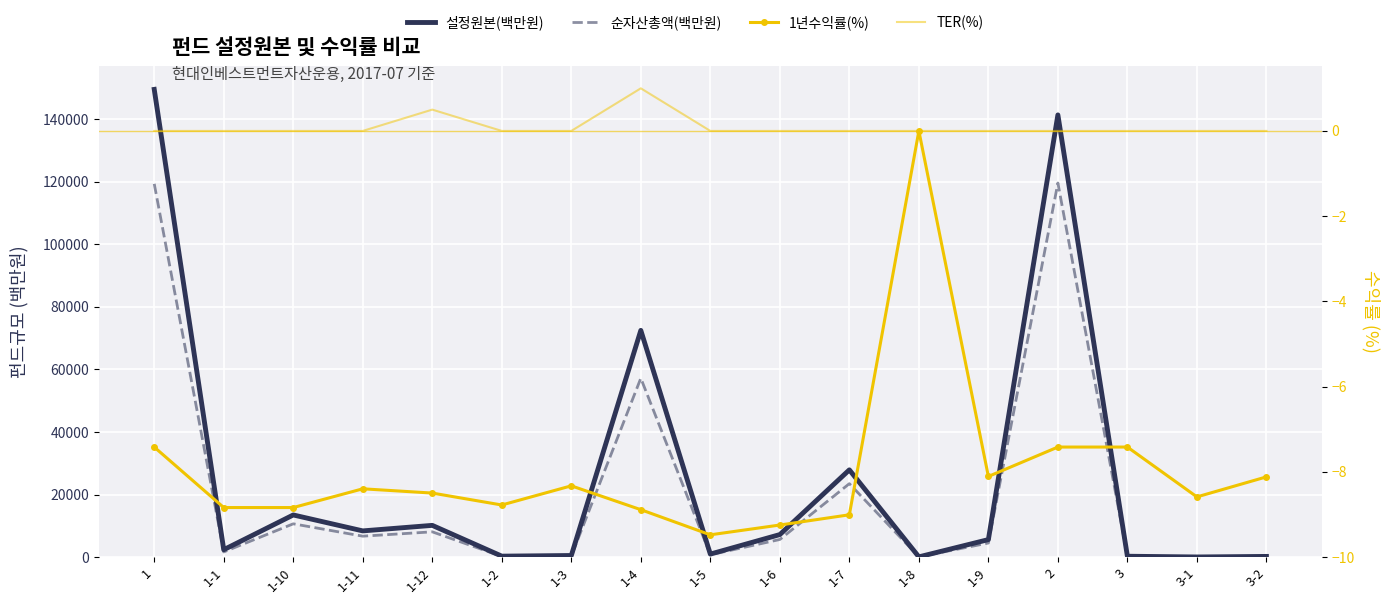

Between 1-5 and 1-6, which is larger?

1-6